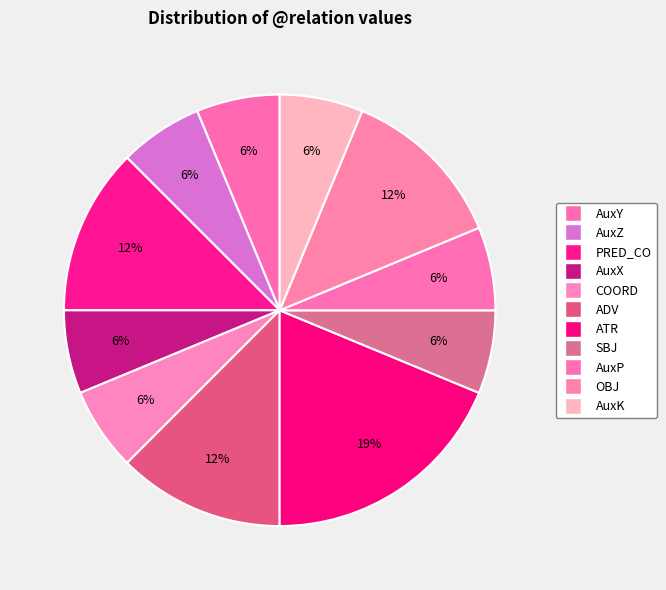

Does any single category account for the majority?

No